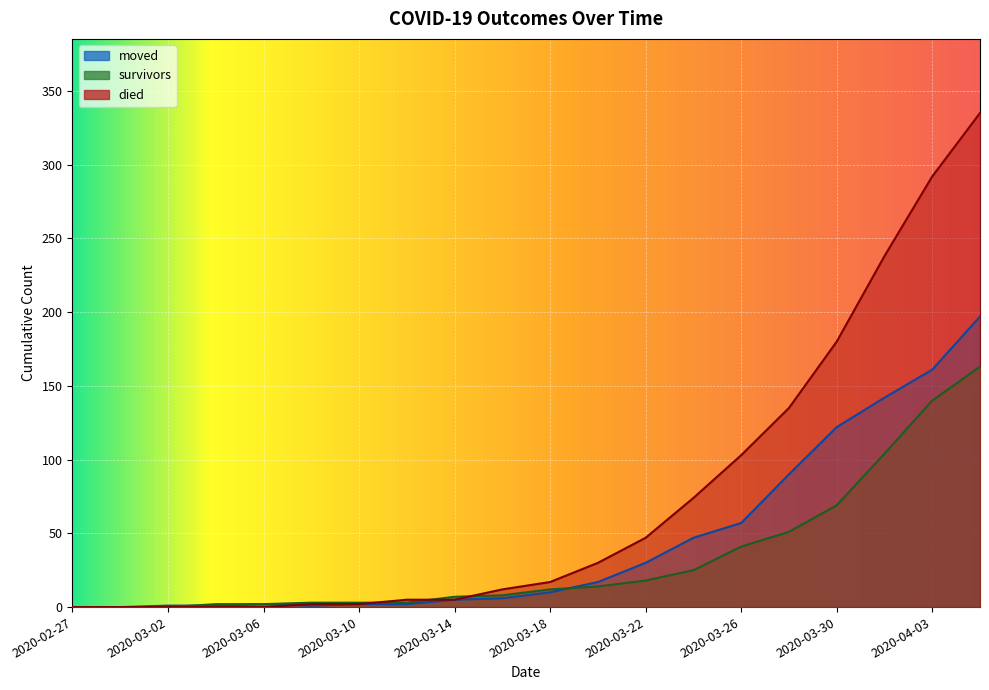

Count the number of categories in the chart.

20